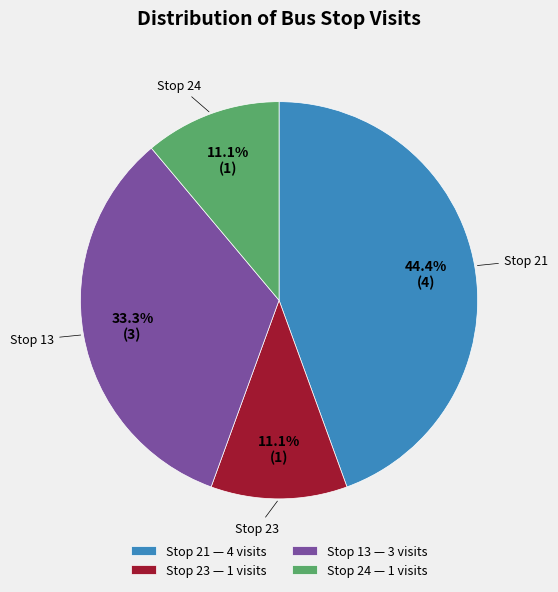

To the nearest percent, what is the average slice percentage?

25%